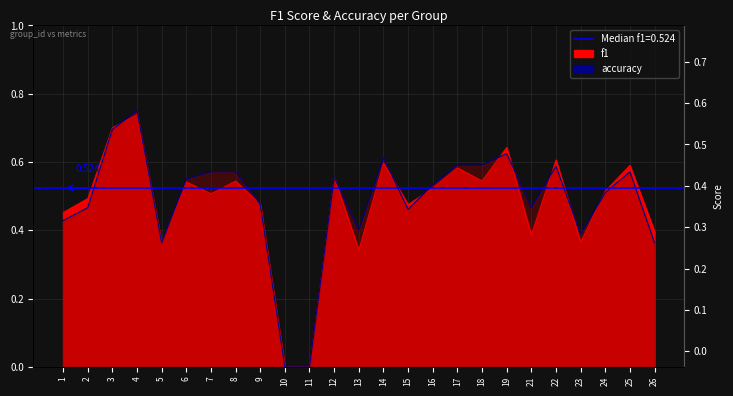

What are all the series names shown in the legend?

f1, accuracy